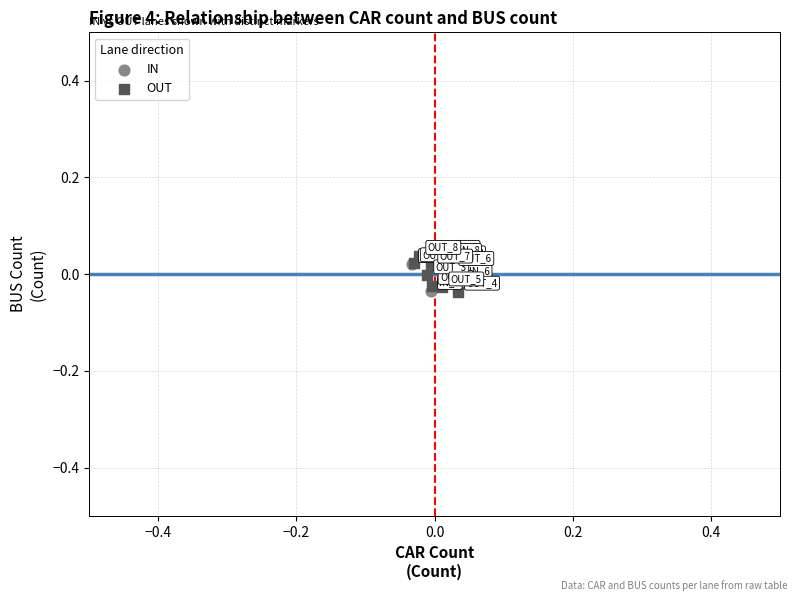

What are all the series names shown in the legend?

IN, OUT